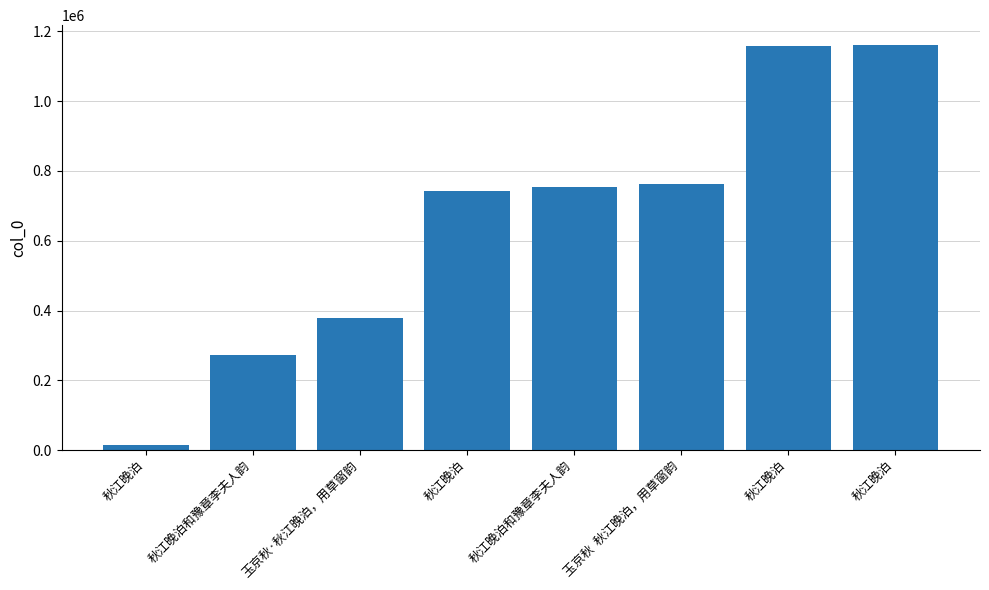

What is the sum of all values?

5238366